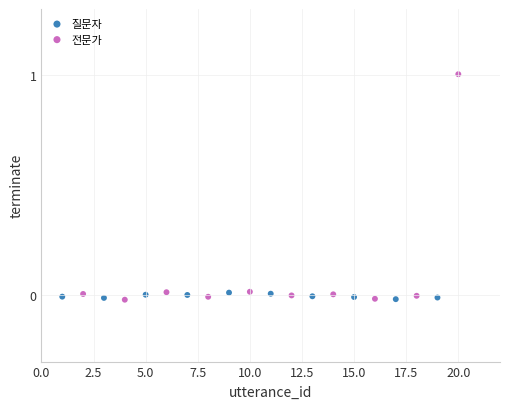

Which series contains the highest Y value?

전문가